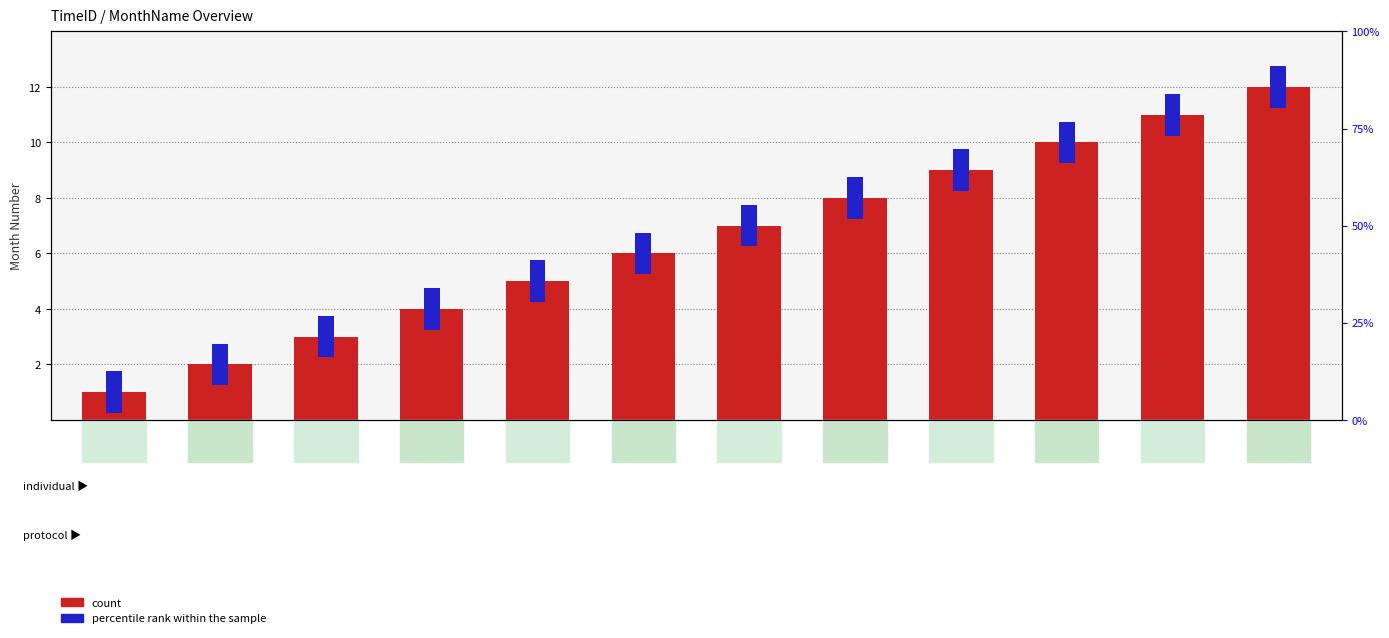

What is the maximum value shown in the chart?

12